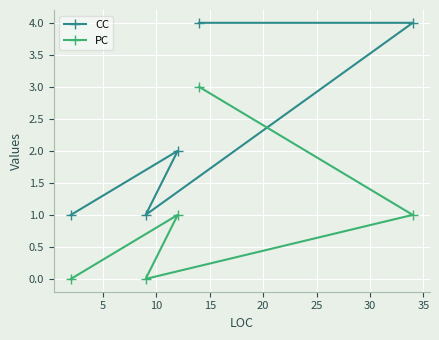

What is the sum of all PC values?

5